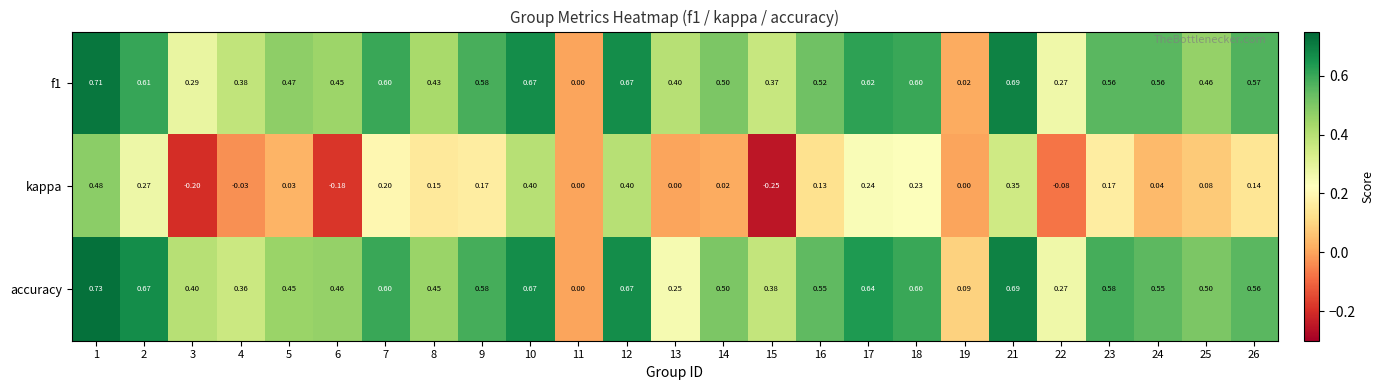

Which series changed the most between 18 and 23?

kappa